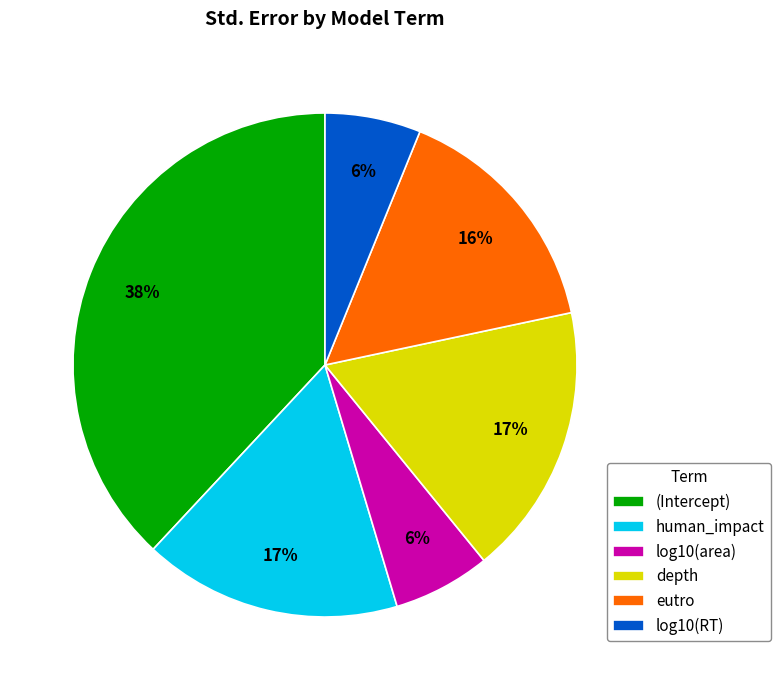

Which category has the biggest portion of the pie?

(Intercept)